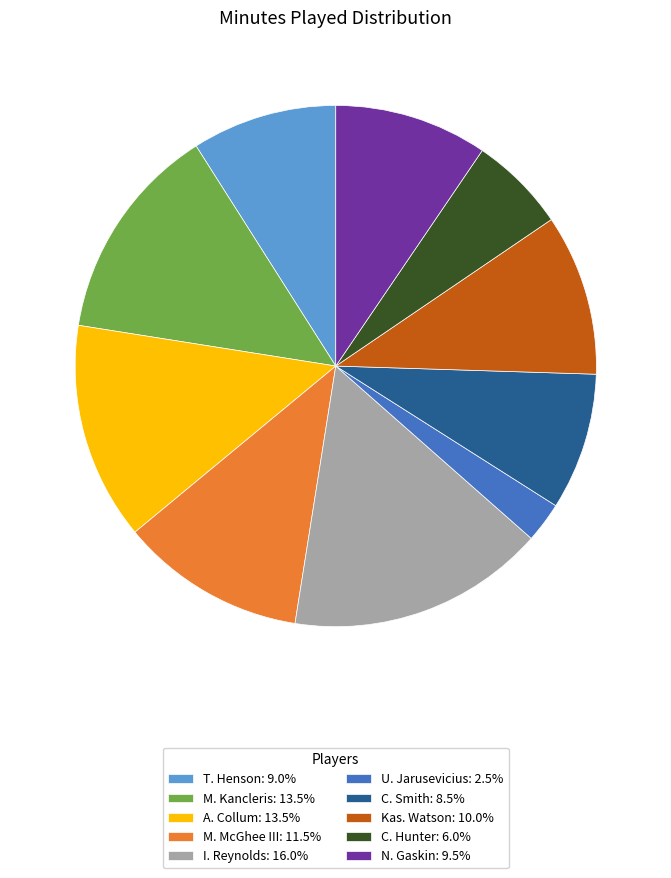

Which category has the biggest portion of the pie?

I. Reynolds